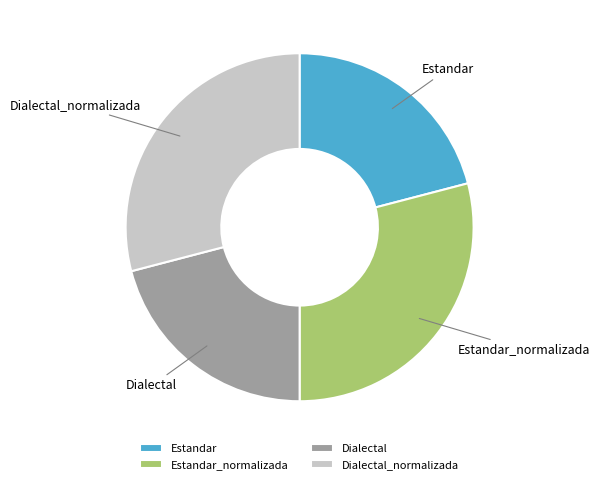

True or false: Dialectal accounts for 14% of the total.

False